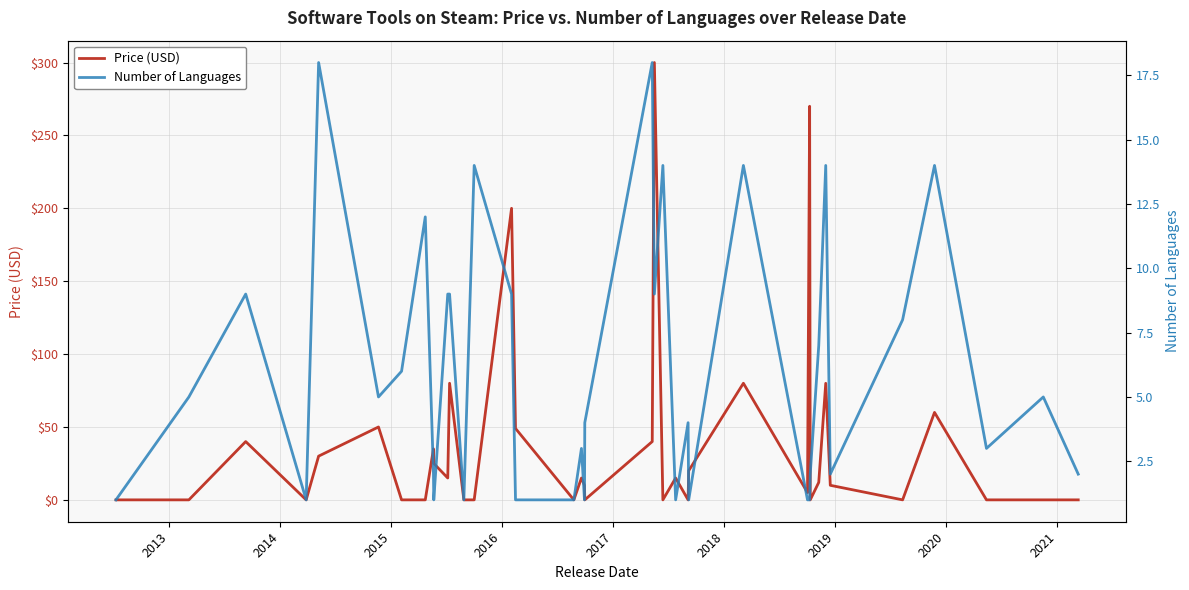

True or false: Price (USD) and Number of Languages intersect in this chart.

True